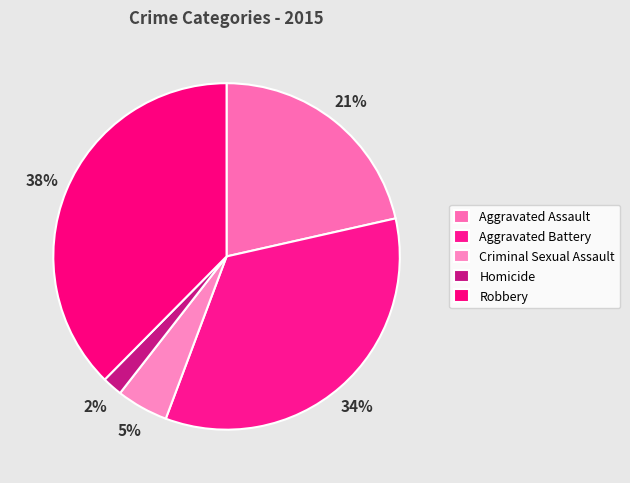

The Aggravated Battery slice represents 34% of the pie. True or false?

True